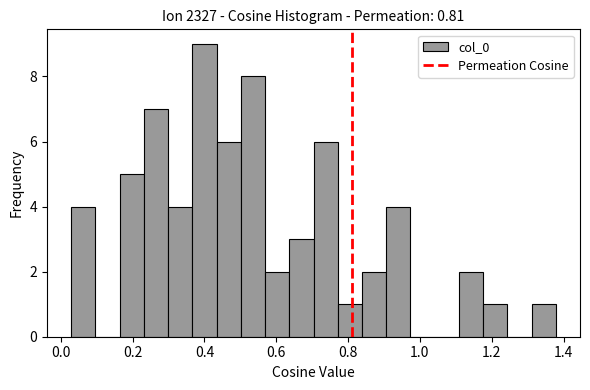

Around what value on the x-axis is the tallest bar? Give the approximate position of its centre, as read against the axis.

0.40